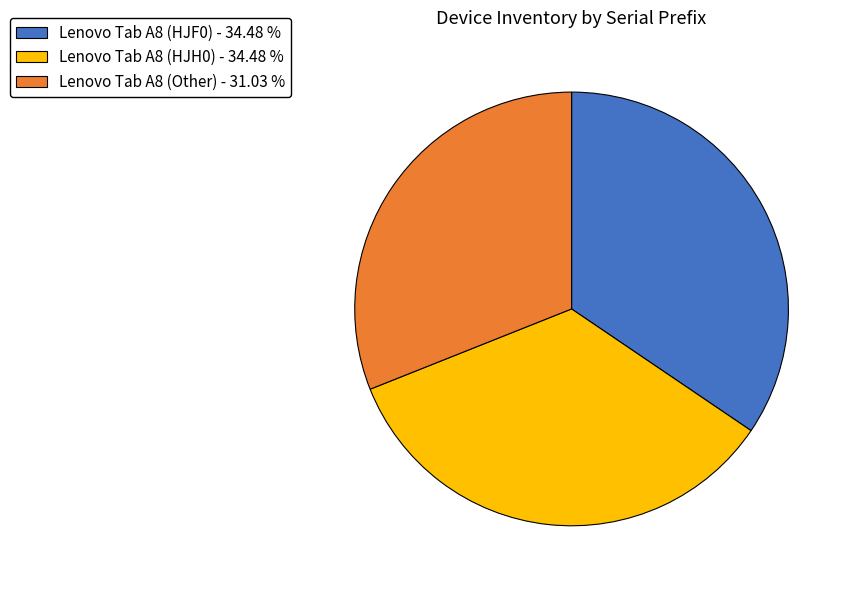

Count the number of slices in the pie.

3